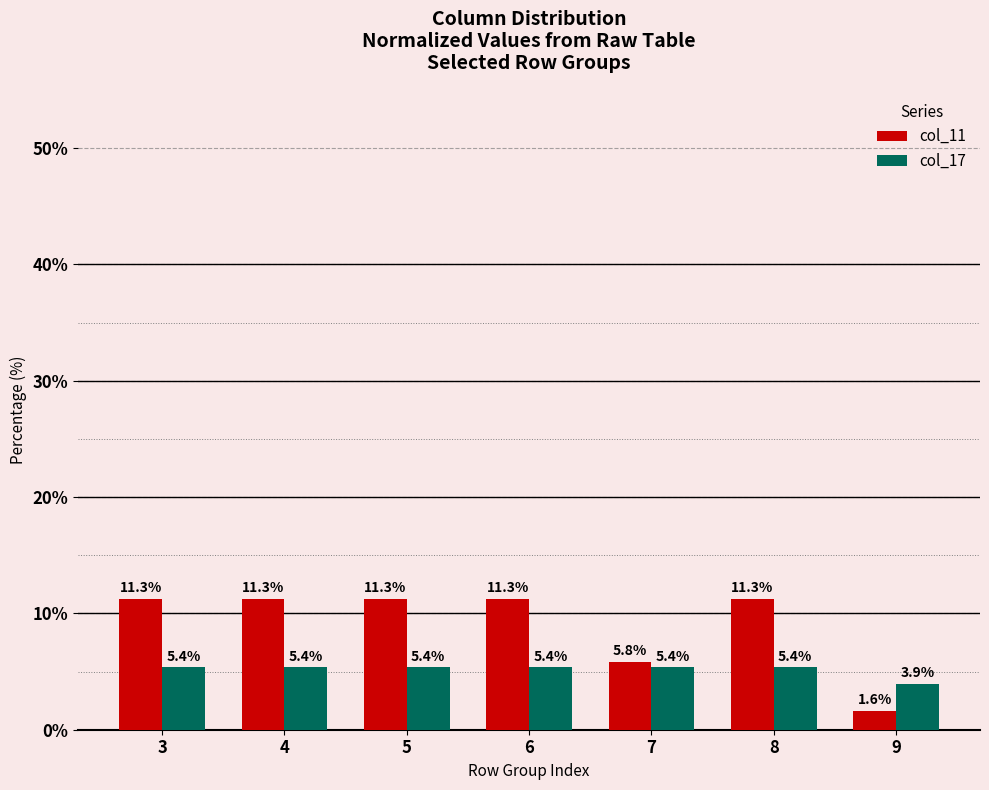

List the series in order of their peak value, highest first.

col_11, col_17